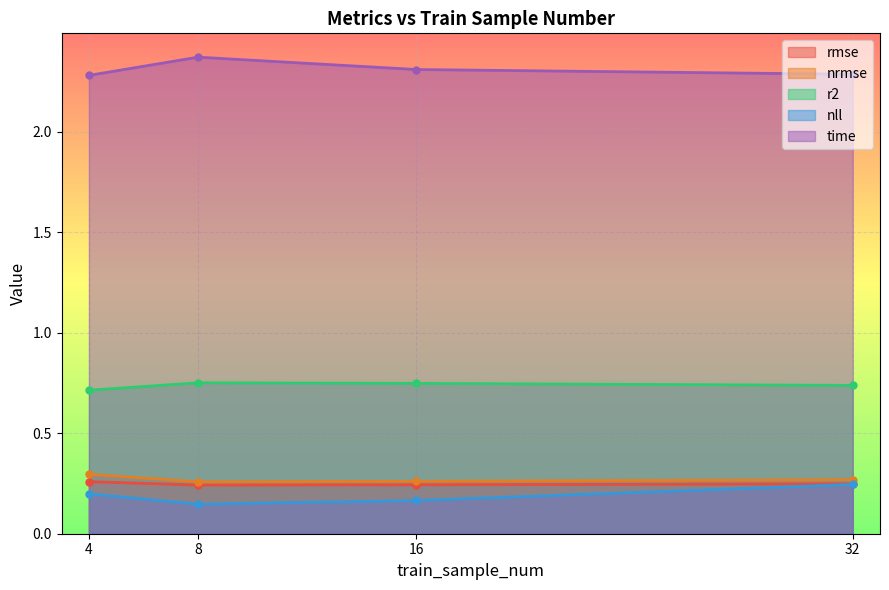

How many lines are shown in the chart?

5